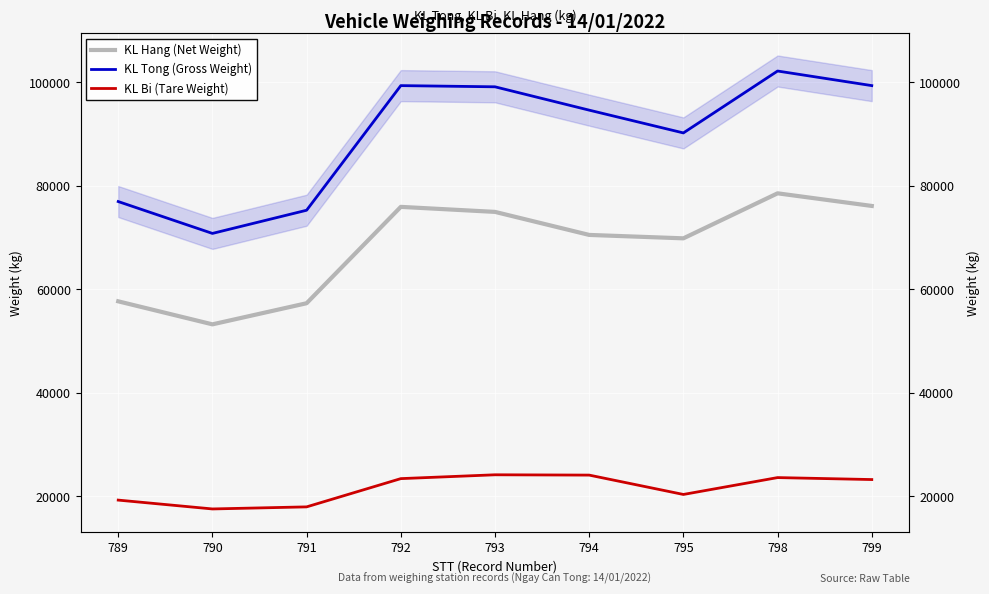

Which category has the lowest value in the KL Tong (Gross Weight) series?

790